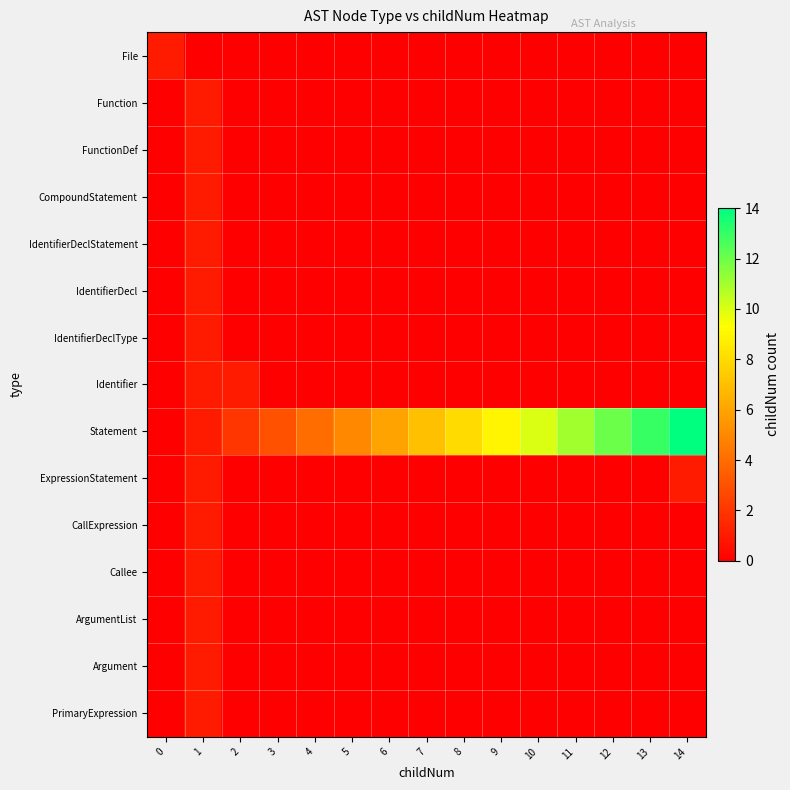

At how many categories does at least one series exceed 9?

5